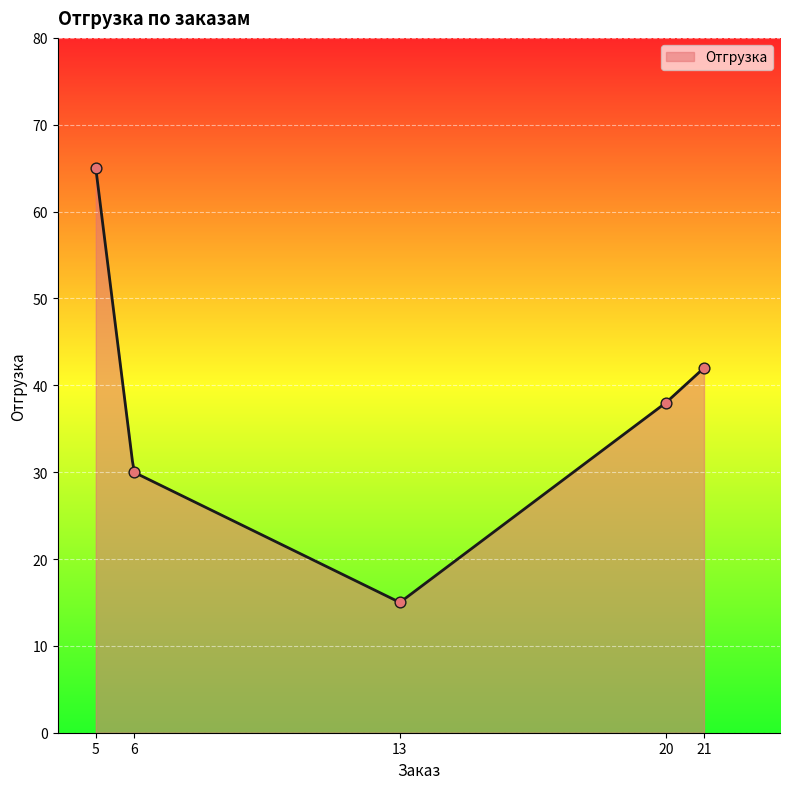

Which has a higher value, 21 or 5?

5